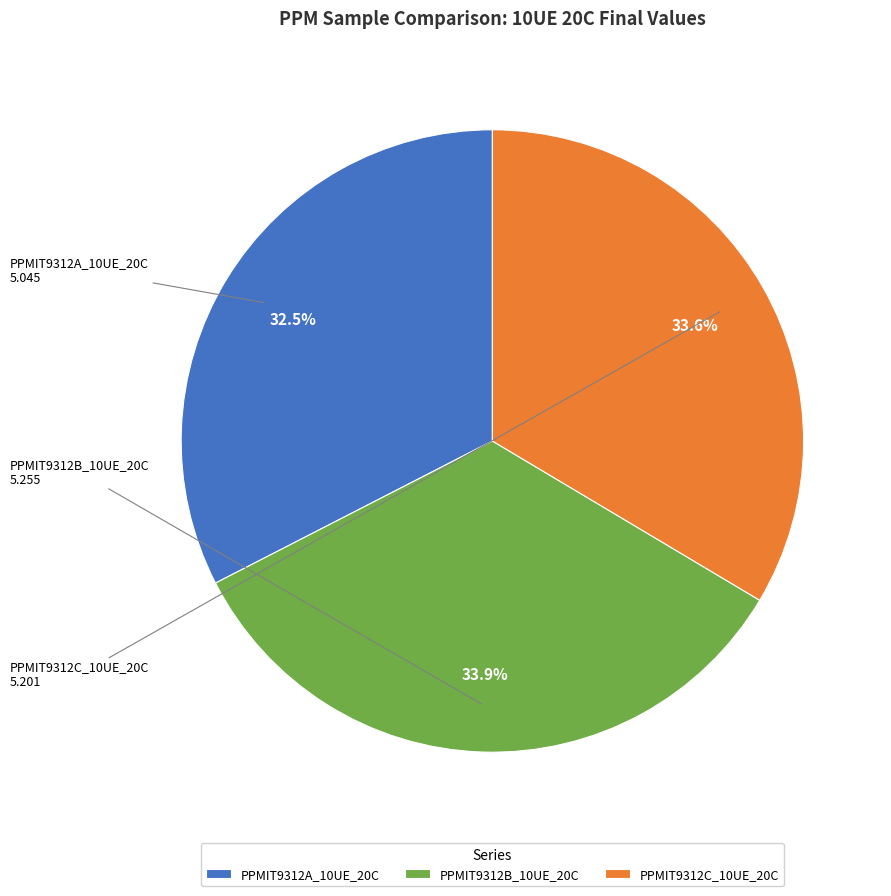

What percentage is the PPMIT9312B_10UE_20C slice, to the nearest percent?

34%